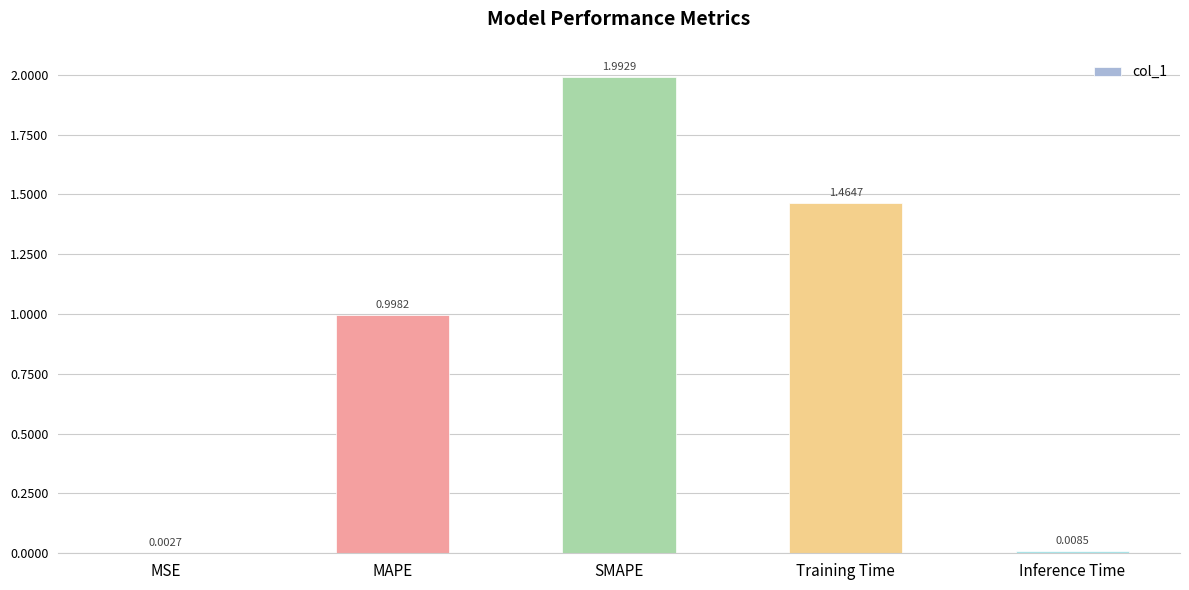

Which category has the highest value across all series?

SMAPE